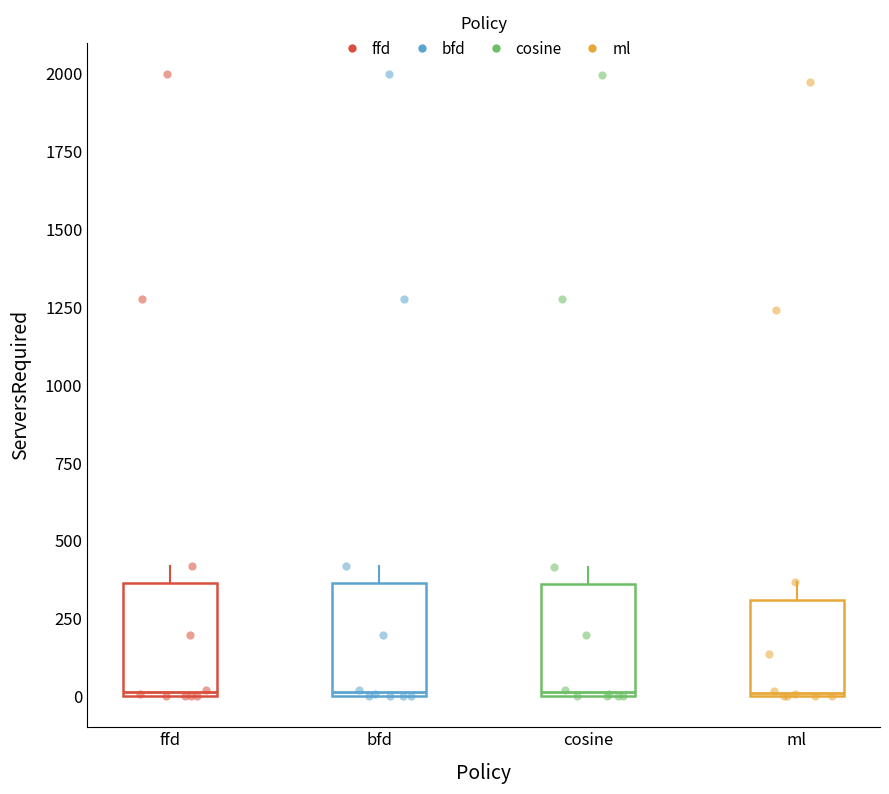

Where is the upper edge of the box for ml on the y-axis? The values are not printed on the chart, so give them approximately, as read against the axis.

300